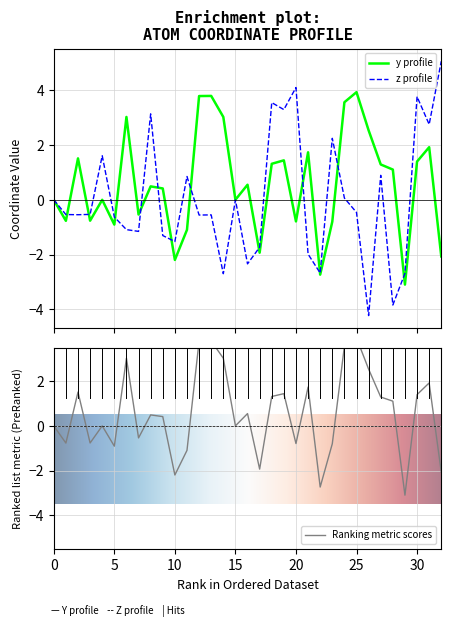

Is this an area chart (filled region under the line)?

No